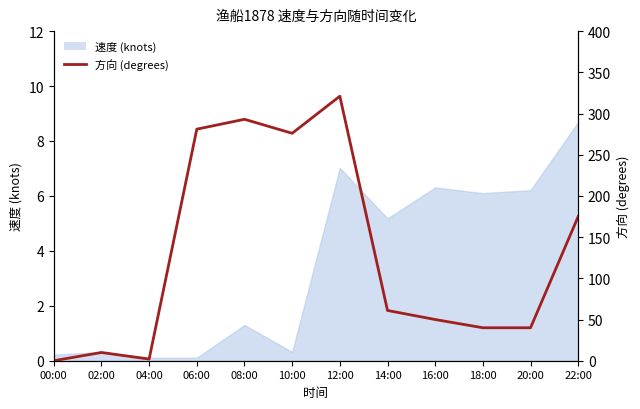

Reading left to right, extract all data points from this chart.

0	10	2	281	293	276	321	61	50	40	40	175